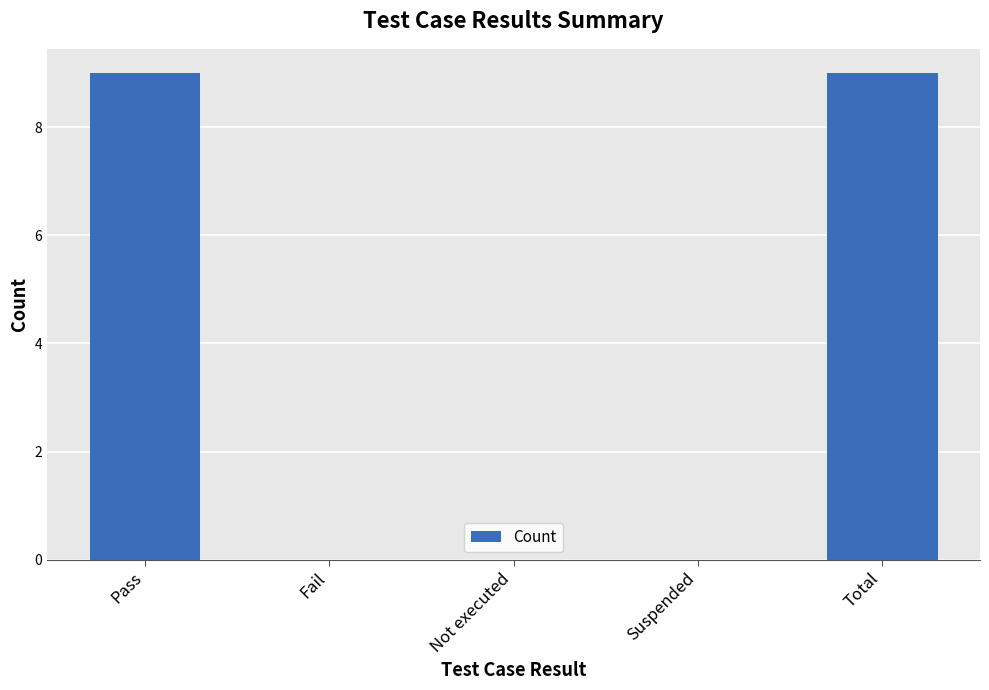

The chart shows a value of -4 at Suspended. True or false?

False